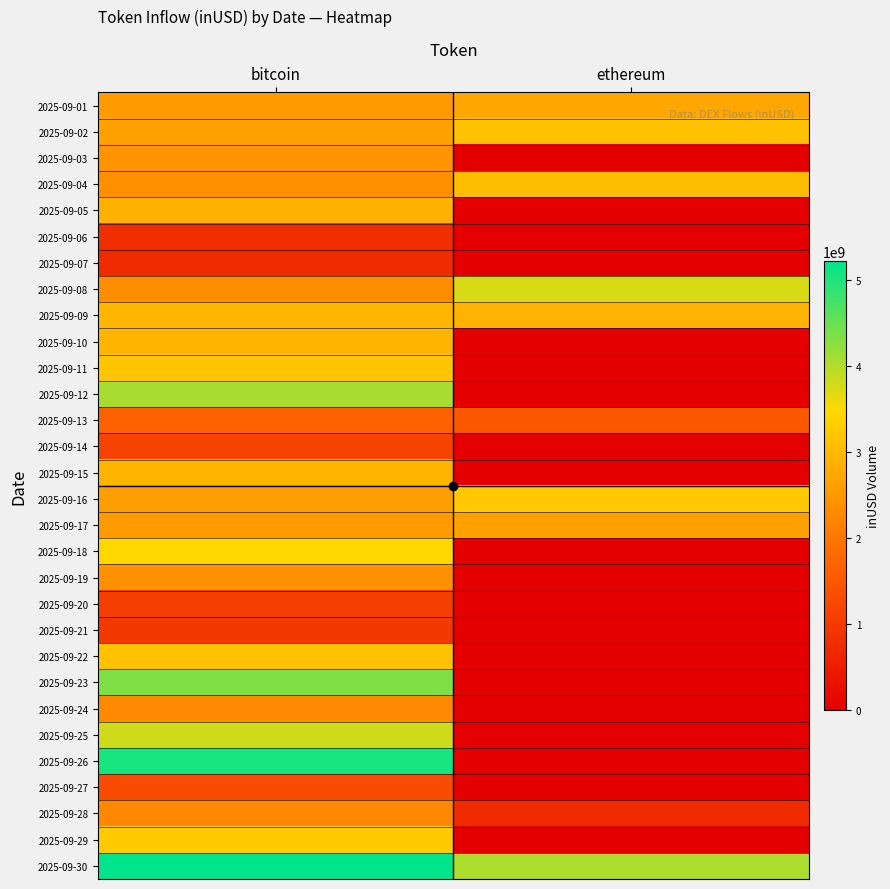

Reading left to right, transcribe all the data shown in this chart.

2025-09-01: bitcoin=2554966481.1	ethereum=2736499377.9
2025-09-02: bitcoin=2642347671.0	ethereum=3131112476.4
2025-09-03: bitcoin=2450771623.5	ethereum=0.0
2025-09-04: bitcoin=2360321487.5	ethereum=3069458336.2
2025-09-05: bitcoin=2889160714.1	ethereum=0.0
2025-09-06: bitcoin=792627907.4	ethereum=0.0
2025-09-07: bitcoin=749851116.2	ethereum=0.0
2025-09-08: bitcoin=2336140038.2	ethereum=3751556183.9
2025-09-09: bitcoin=2964107144.8	ethereum=2909476716.6
2025-09-10: bitcoin=2932882399.7	ethereum=0.0
2025-09-11: bitcoin=3201199945.5	ethereum=0.0
2025-09-12: bitcoin=4078933273.7	ethereum=0.0
2025-09-13: bitcoin=1673531816.5	ethereum=1510218807.7
2025-09-14: bitcoin=1177596310.0	ethereum=0.0
2025-09-15: bitcoin=2950470206.6	ethereum=0.0
2025-09-16: bitcoin=2597274753.1	ethereum=3237510071.2
2025-09-17: bitcoin=2545046201.3	ethereum=2658772971.5
2025-09-18: bitcoin=3484456043.7	ethereum=0.0
2025-09-19: bitcoin=2405948146.5	ethereum=0.0
2025-09-20: bitcoin=1090584737.7	ethereum=0.0
2025-09-21: bitcoin=986086888.1	ethereum=0.0
2025-09-22: bitcoin=3147916925.8	ethereum=0.0
2025-09-23: bitcoin=4344378639.6	ethereum=0.0
2025-09-24: bitcoin=2281804074.4	ethereum=0.0
2025-09-25: bitcoin=3806540447.5	ethereum=0.0
2025-09-26: bitcoin=5061793686.6	ethereum=0.0
2025-09-27: bitcoin=1308309570.6	ethereum=0.0
2025-09-28: bitcoin=2267926425.4	ethereum=735165125.6
2025-09-29: bitcoin=3260496653.0	ethereum=0.0
2025-09-30: bitcoin=5222205058.7	ethereum=4046475239.6